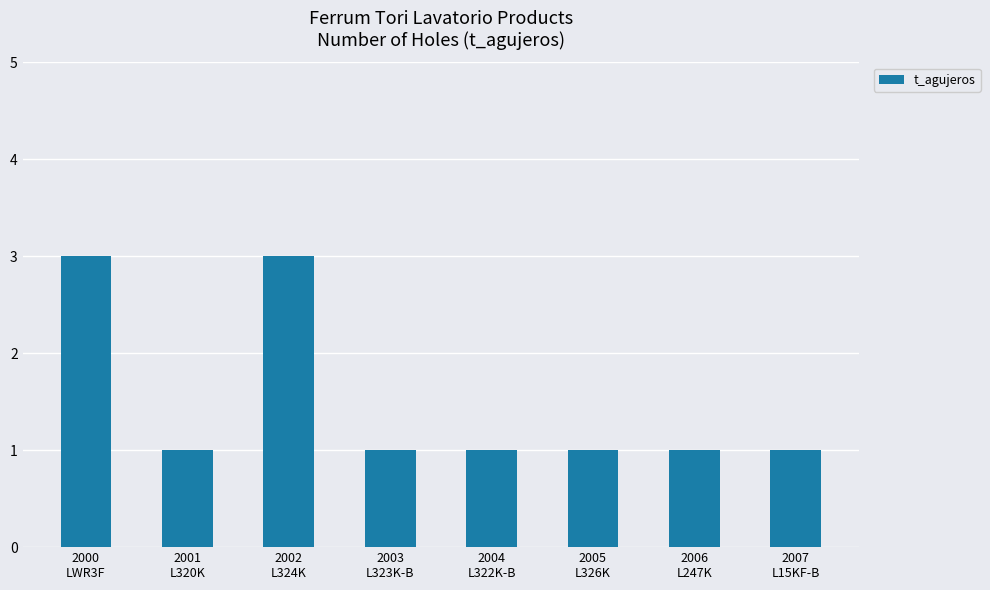

What is the value of the 6th bar from the left?

1